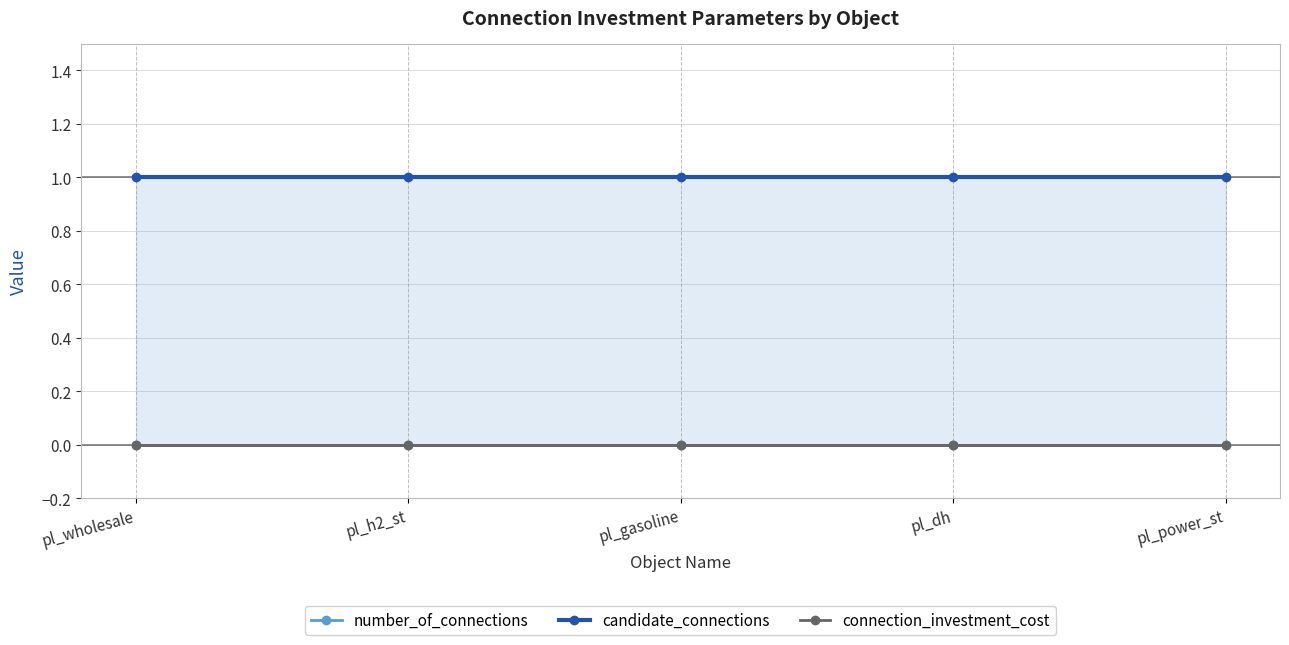

True or false: connection_investment_cost and candidate_connections intersect in this chart.

False